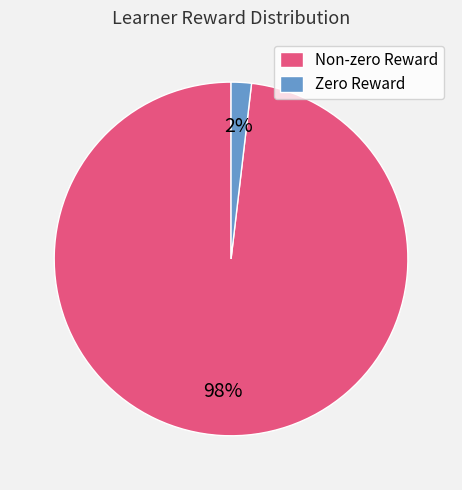

To the nearest percent, what is the average slice percentage?

50%